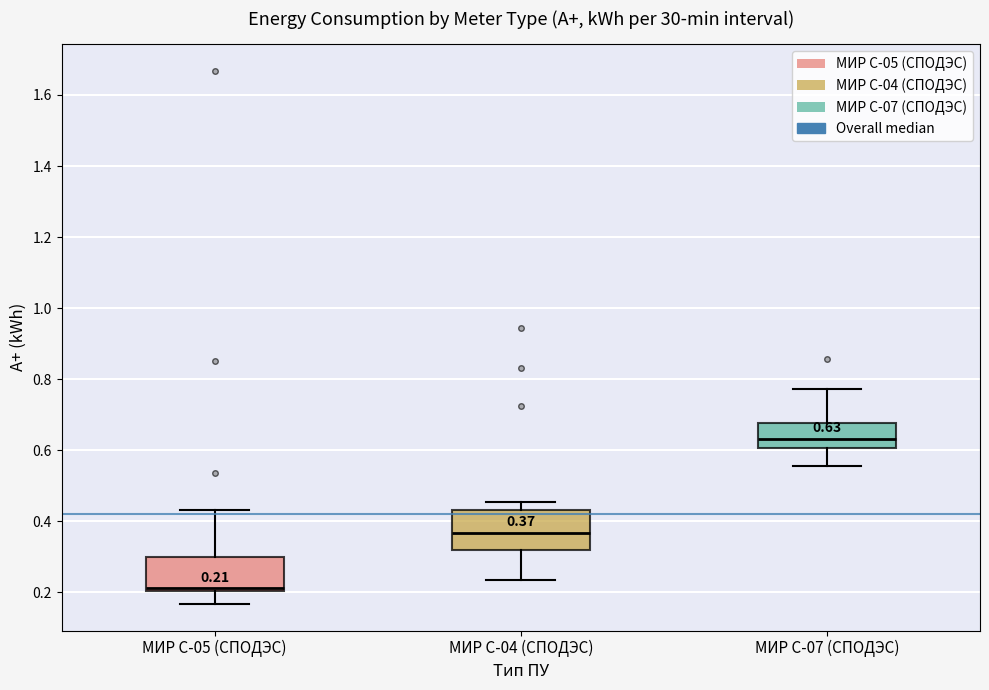

Which box has the highest median line?

МИР С-07 (СПОДЭС)